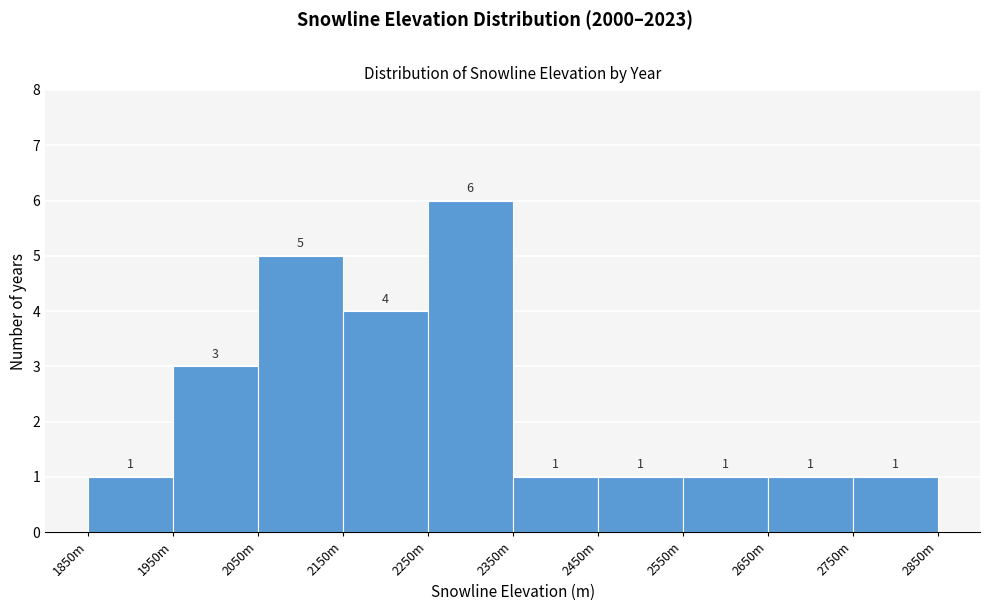

Reading left to right, list all the values displayed in this chart.

1	3	5	4	6	1	1	1	1	1